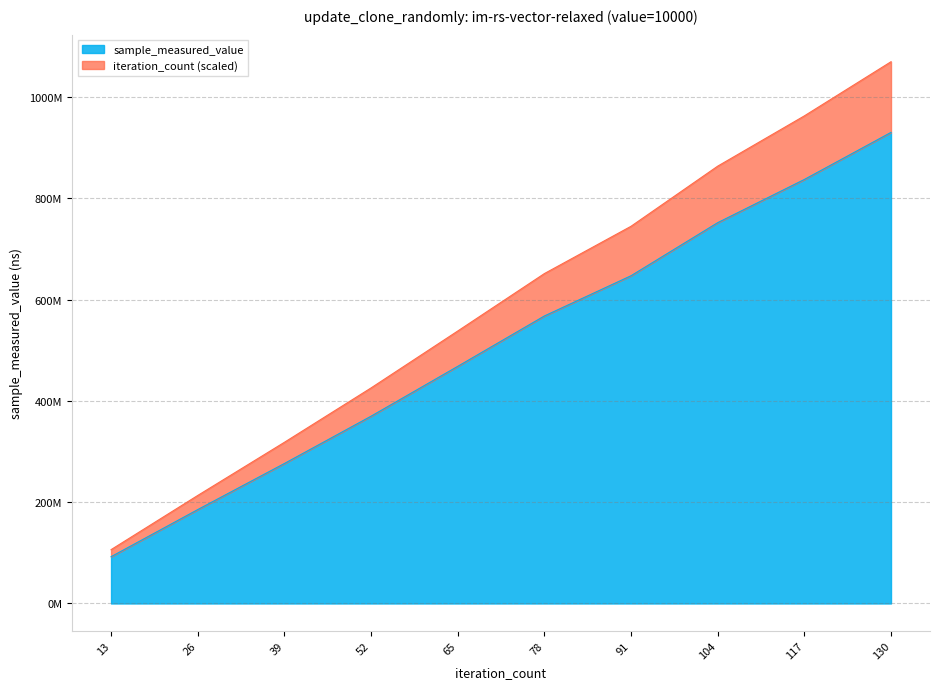

Read the iteration_count value at 104.

863622934.2